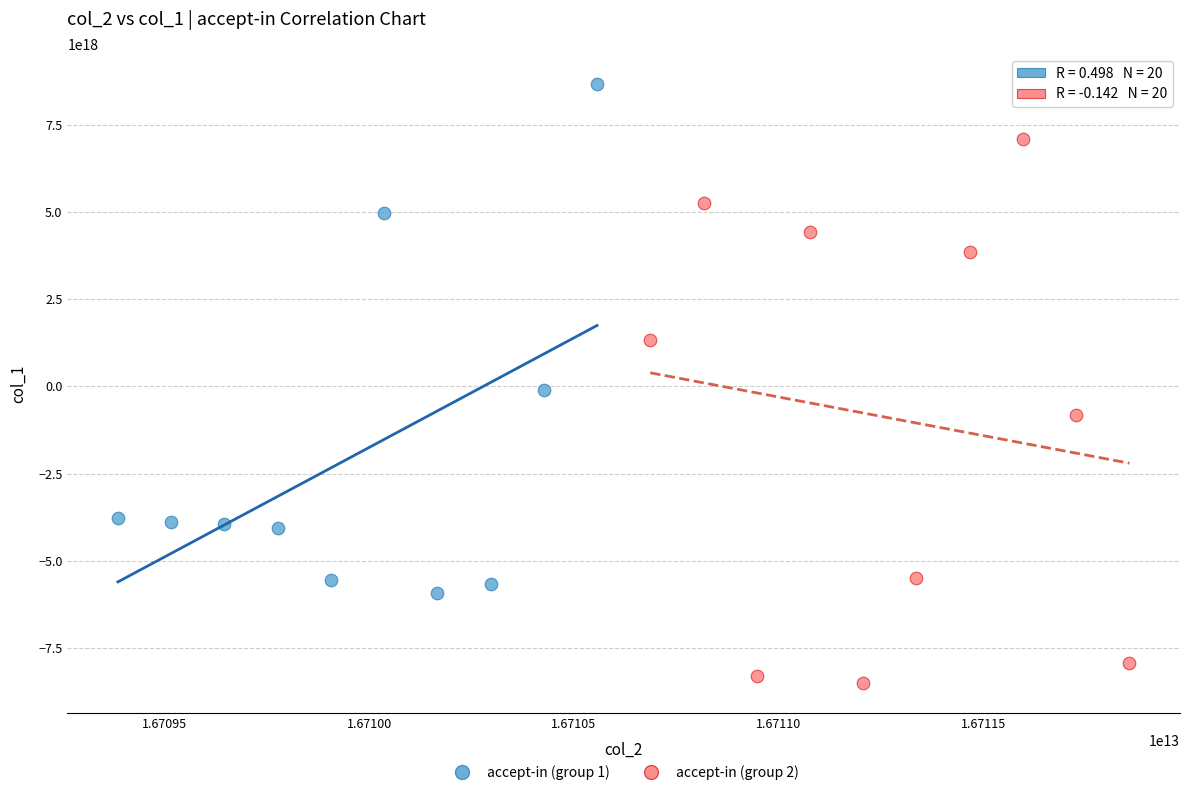

Which series reaches the minimum Y coordinate?

accept-in (group 2)